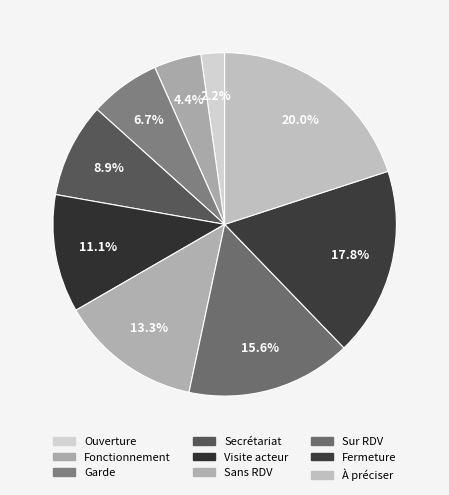

Is there any slice that represents more than half of the pie?

No